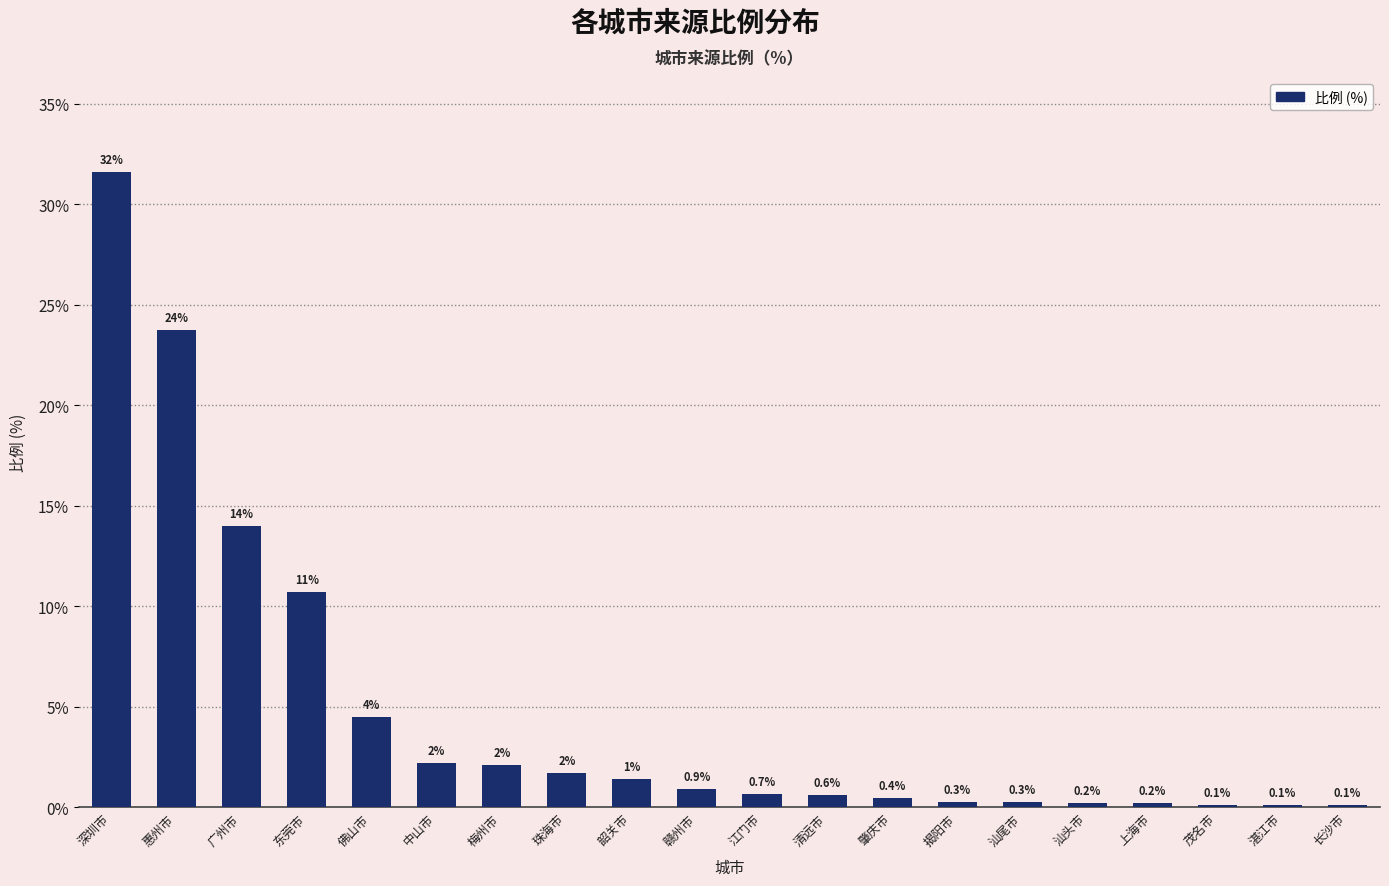

What is the sum of the values at 长沙市 and 珠海市?

1.8